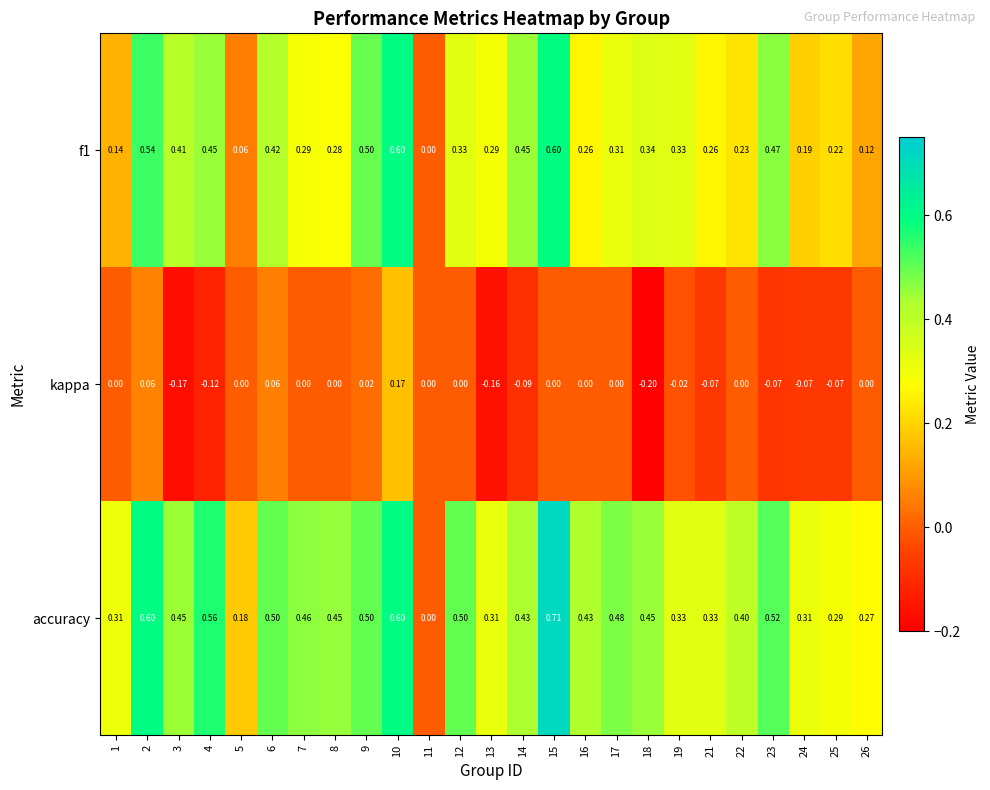

Is the value of kappa at 15 greater than the value of f1 at 1?

No